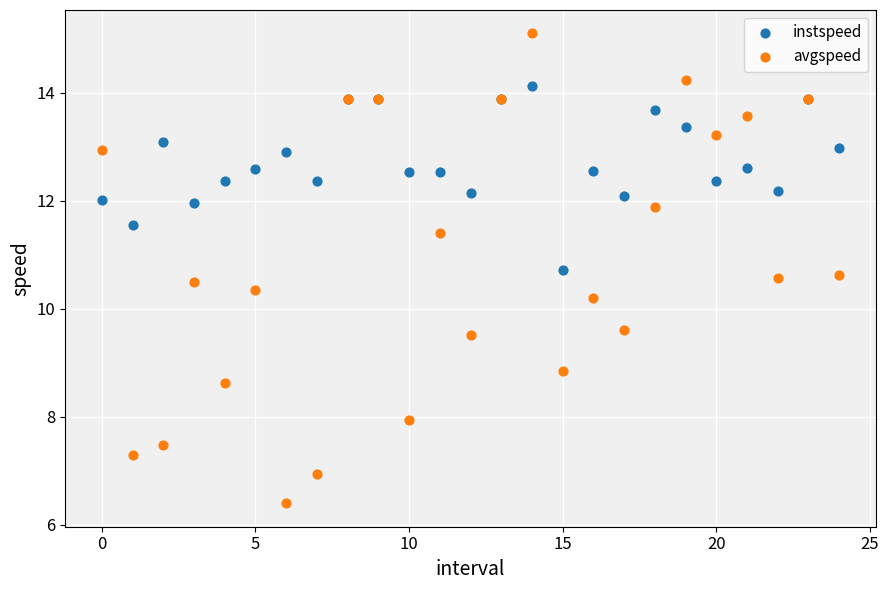

In the avgspeed series, what Y value is closest to 10?

10.2